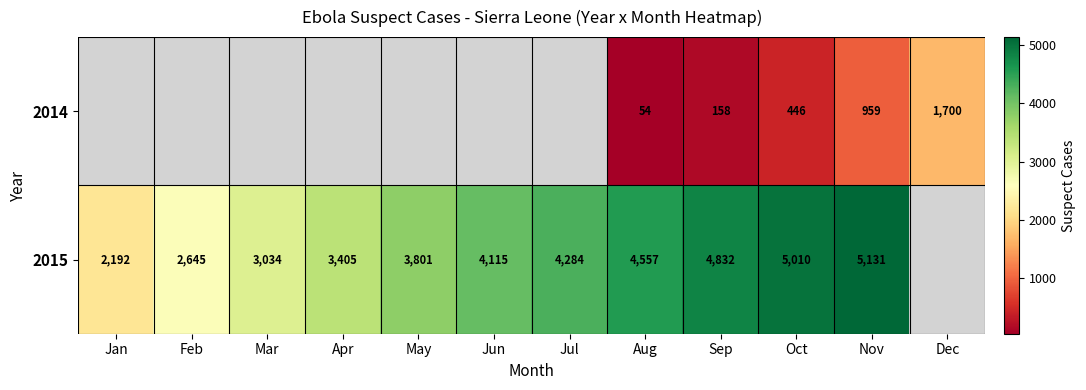

What is the sum of the 2014 values at Nov and Aug?

1013